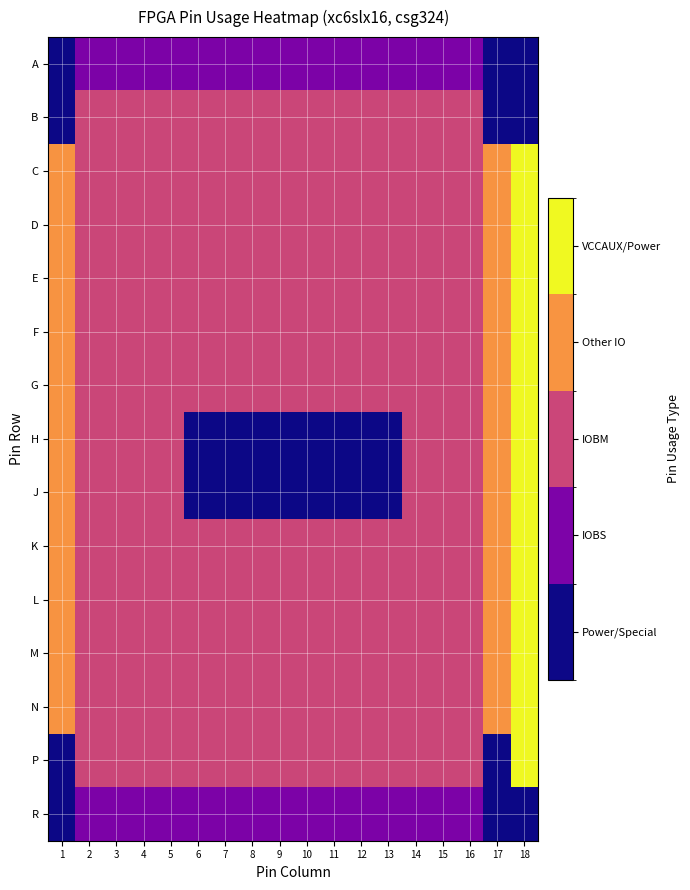

Between 2 and 13, which series saw the biggest shift?

H